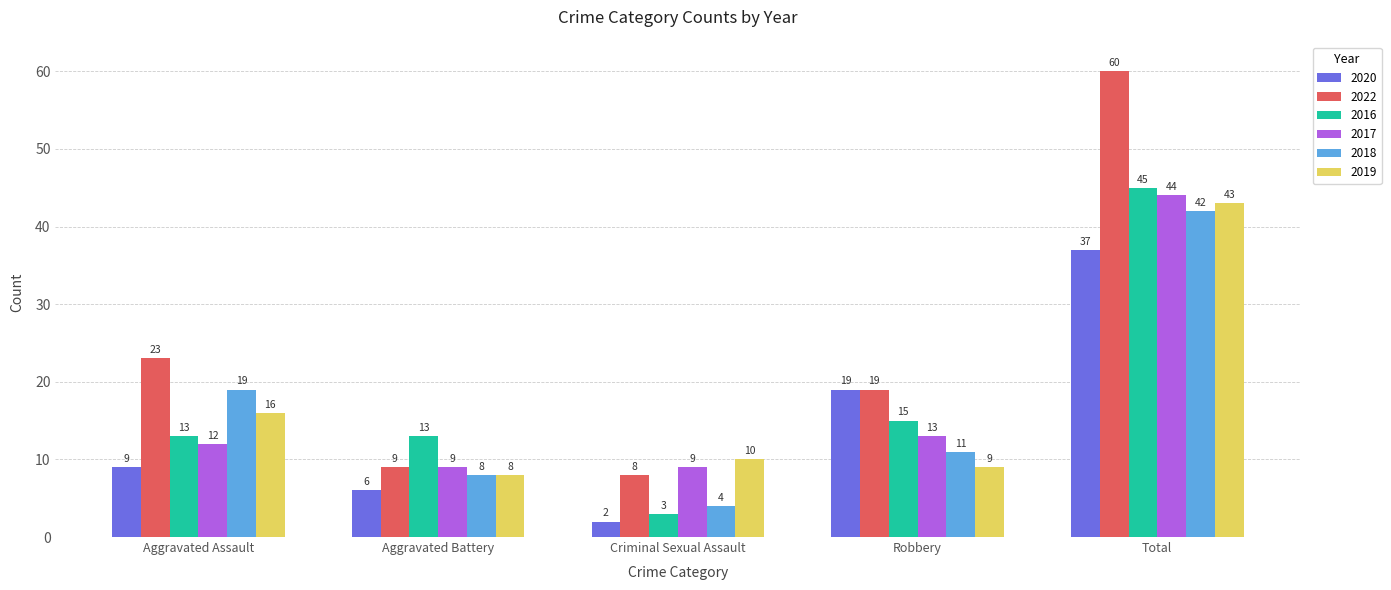

What is the difference between the second highest and minimum values in the 2018 series?

15